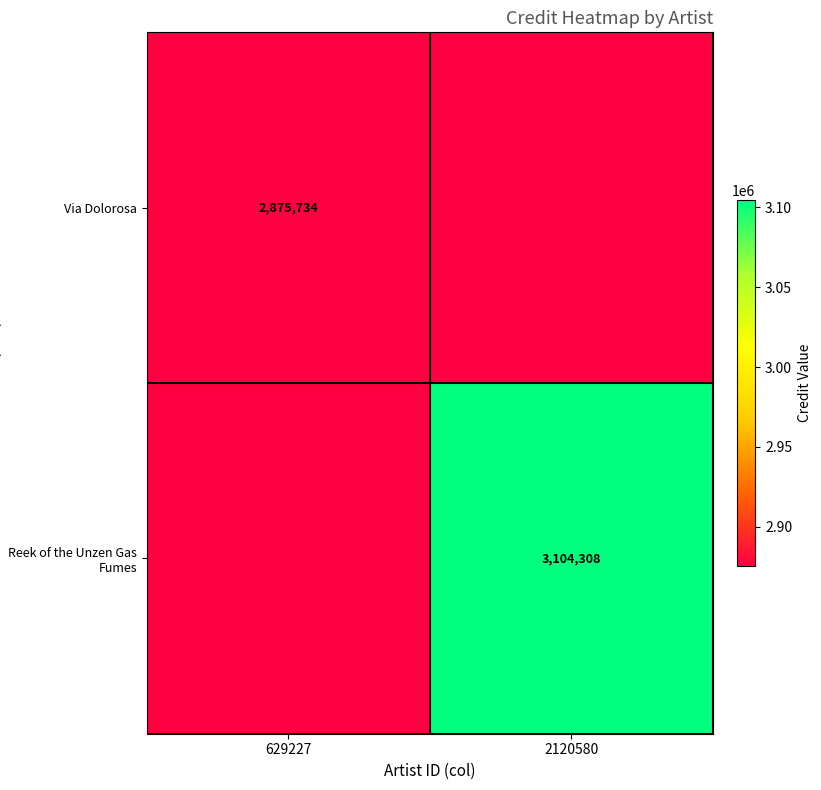

True or false: Reek of the Unzen Gas Fumes has a value of 3104308 at 2120580.

True